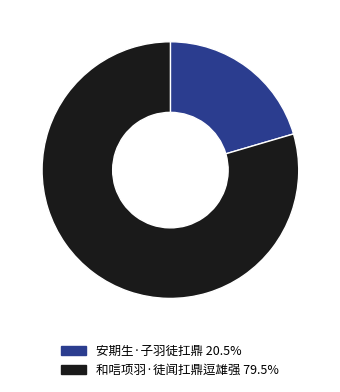

What is the smallest slice in the pie chart?

安期生·子羽徒扛鼎